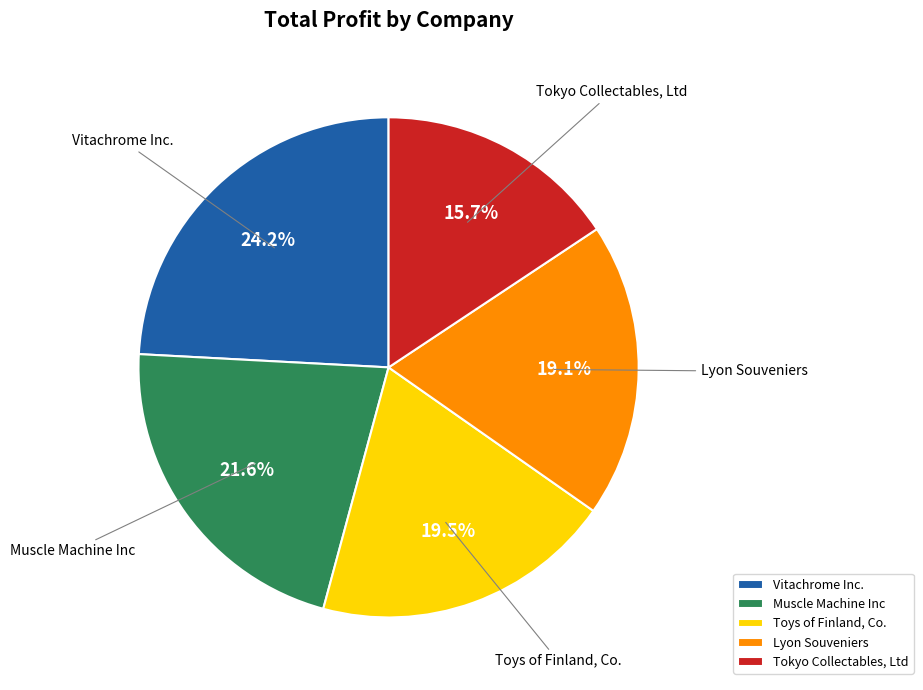

Rank the categories by value from highest to lowest.

Vitachrome Inc., Muscle Machine Inc, Toys of Finland, Co., Lyon Souveniers, Tokyo Collectables, Ltd